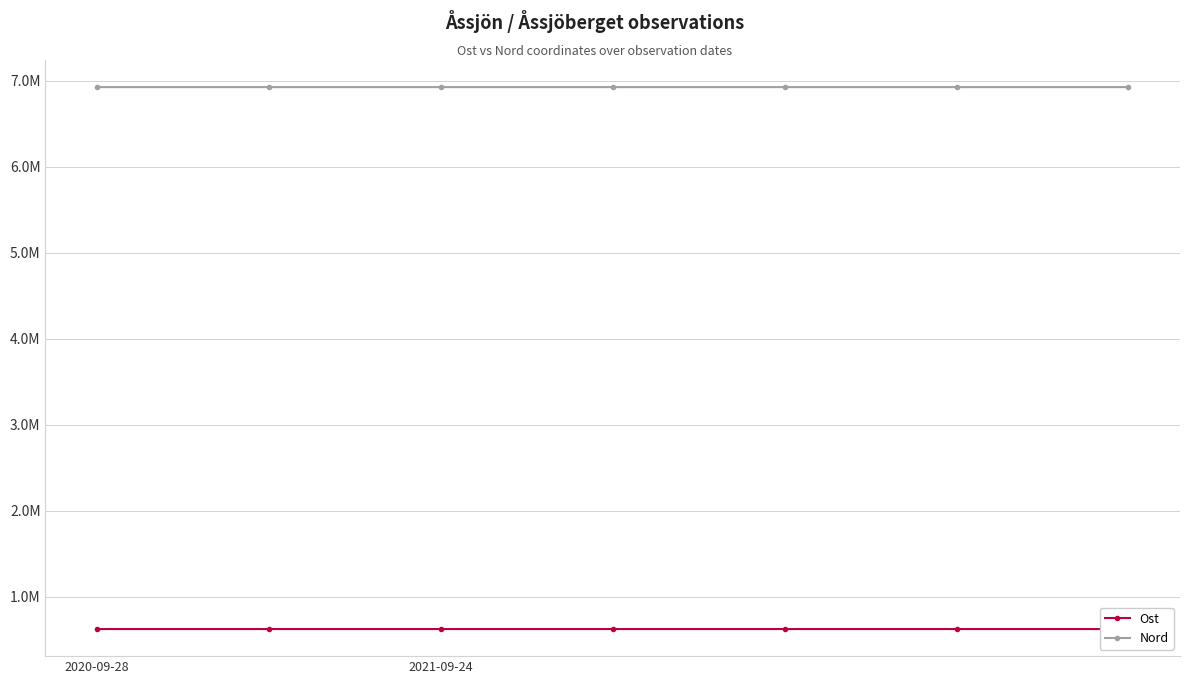

What are all the series names shown in the legend?

Ost, Nord